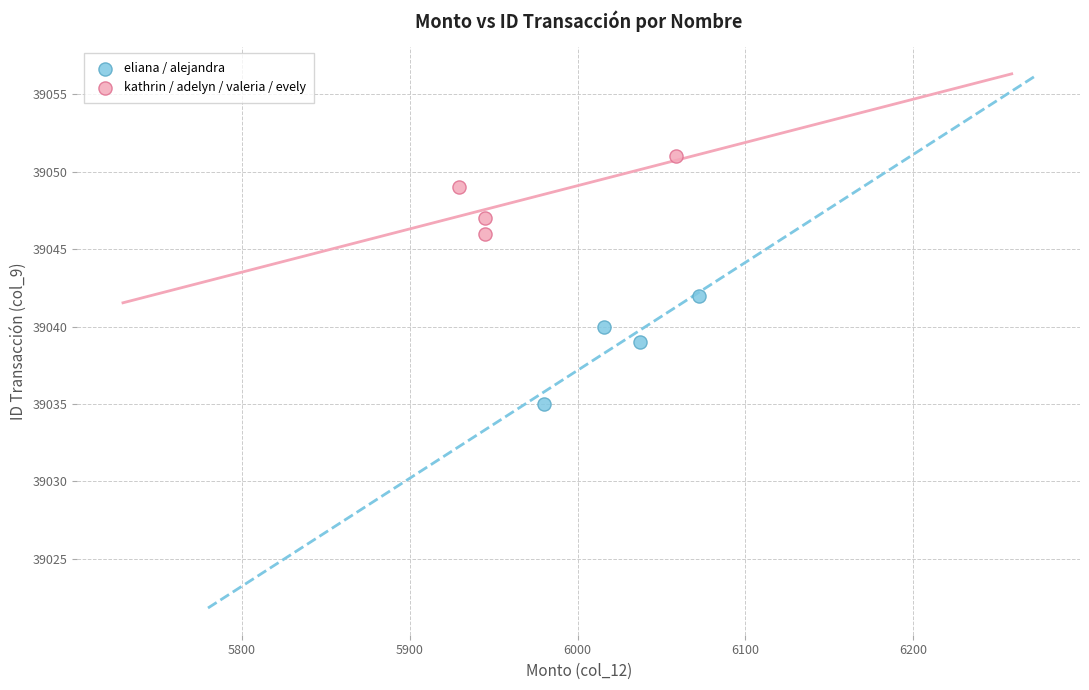

Which series has the largest Y range (max minus min)?

eliana / alejandra